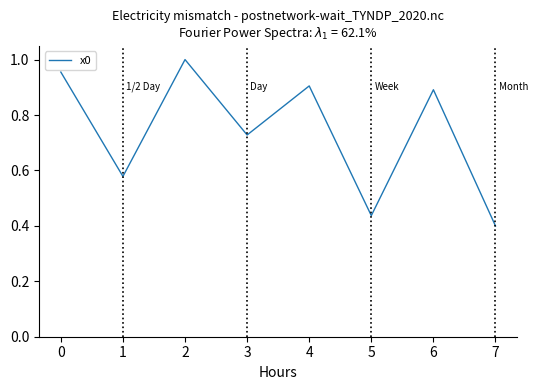

The value at 5 is 0.4. True or false?

True